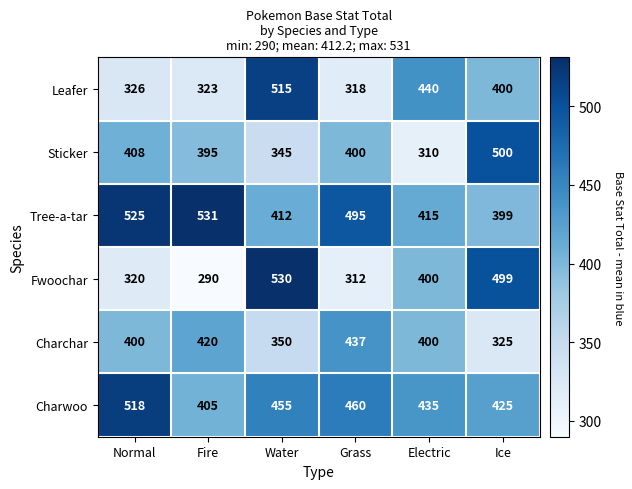

Rank the series by their maximum value, from highest to lowest.

Tree-a-tar, Fwoochar, Charwoo, Leafer, Sticker, Charchar